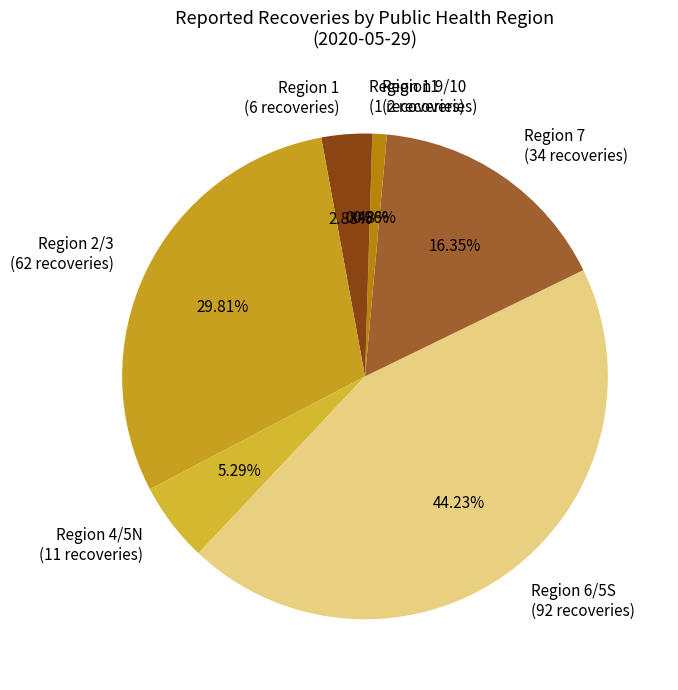

Is there a majority slice in this chart?

No